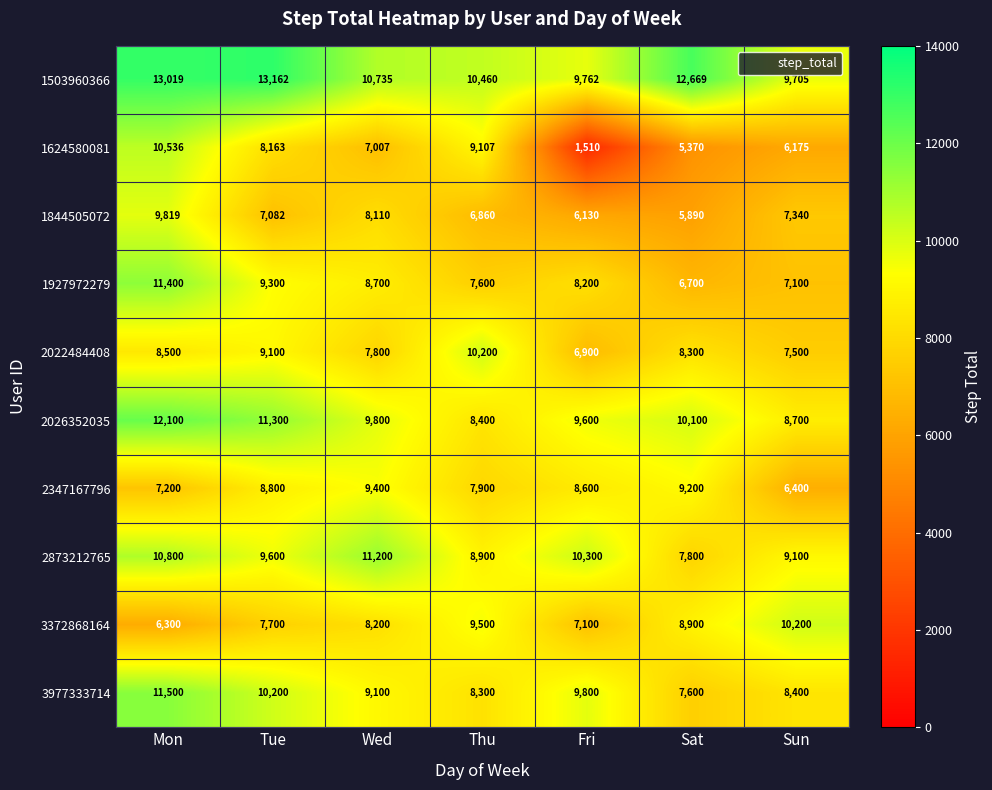

What is the total value across all series at Tue?

94407